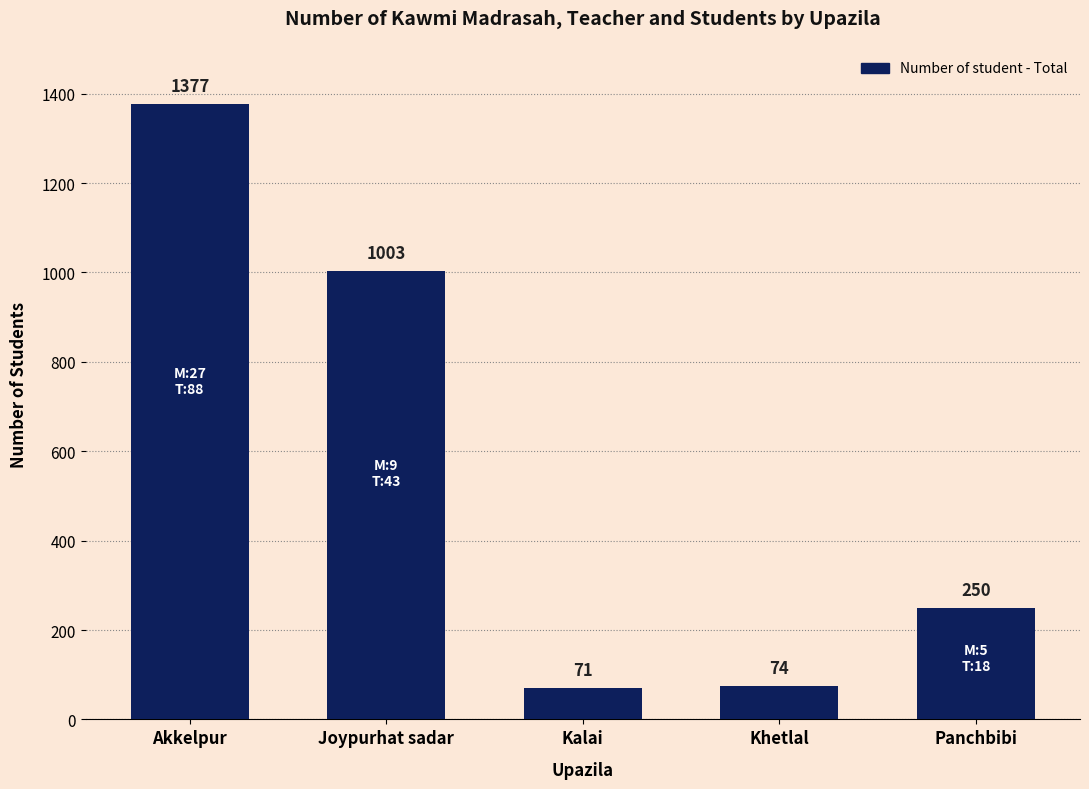

What is the change in value from Joypurhat sadar to Panchbibi?

-753